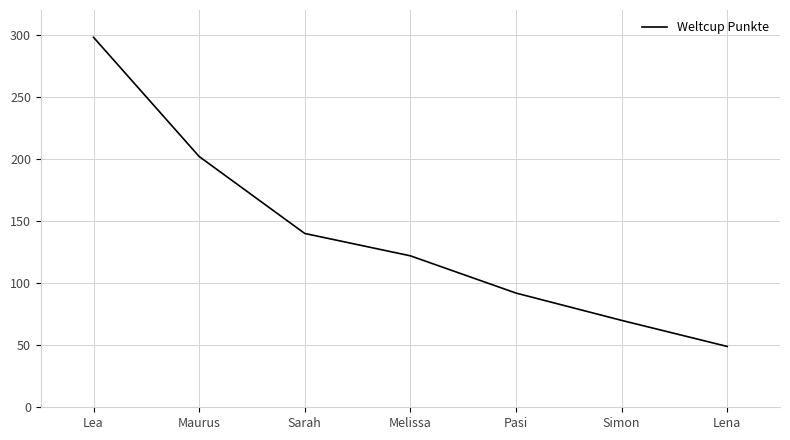

Approximately how many times larger is the value at Maurus compared to Lea?

0.7